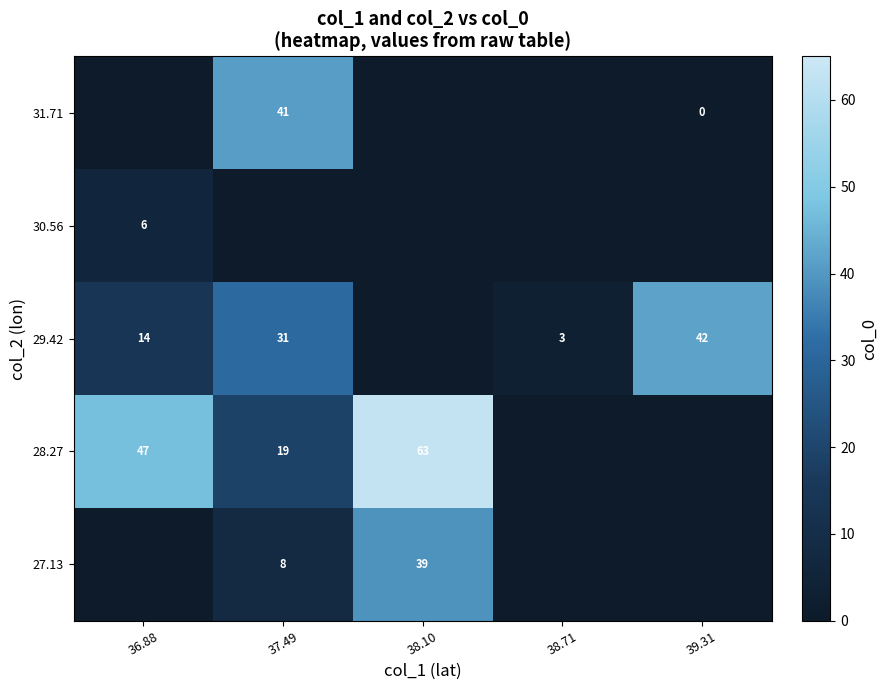

The 28.27 series shows 28 at 37.49. True or false?

False